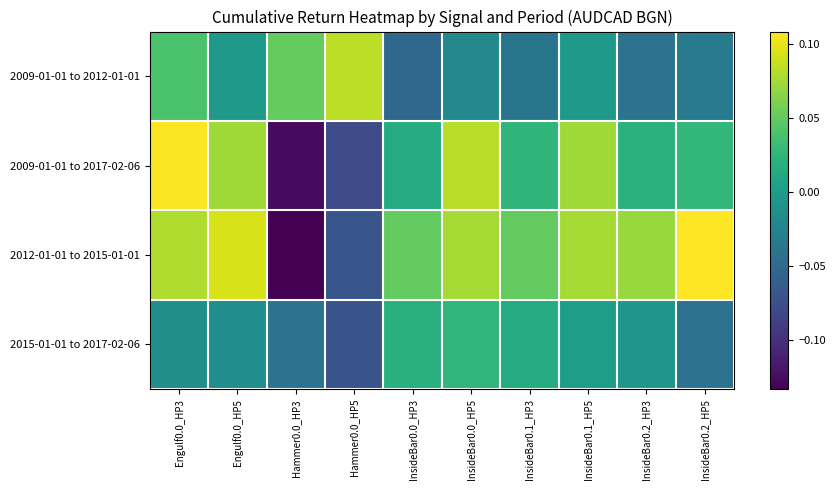

Between InsideBar0.2_HP3 and InsideBar0.2_HP5, which series saw the biggest shift?

2012-01-01 to 2015-01-01